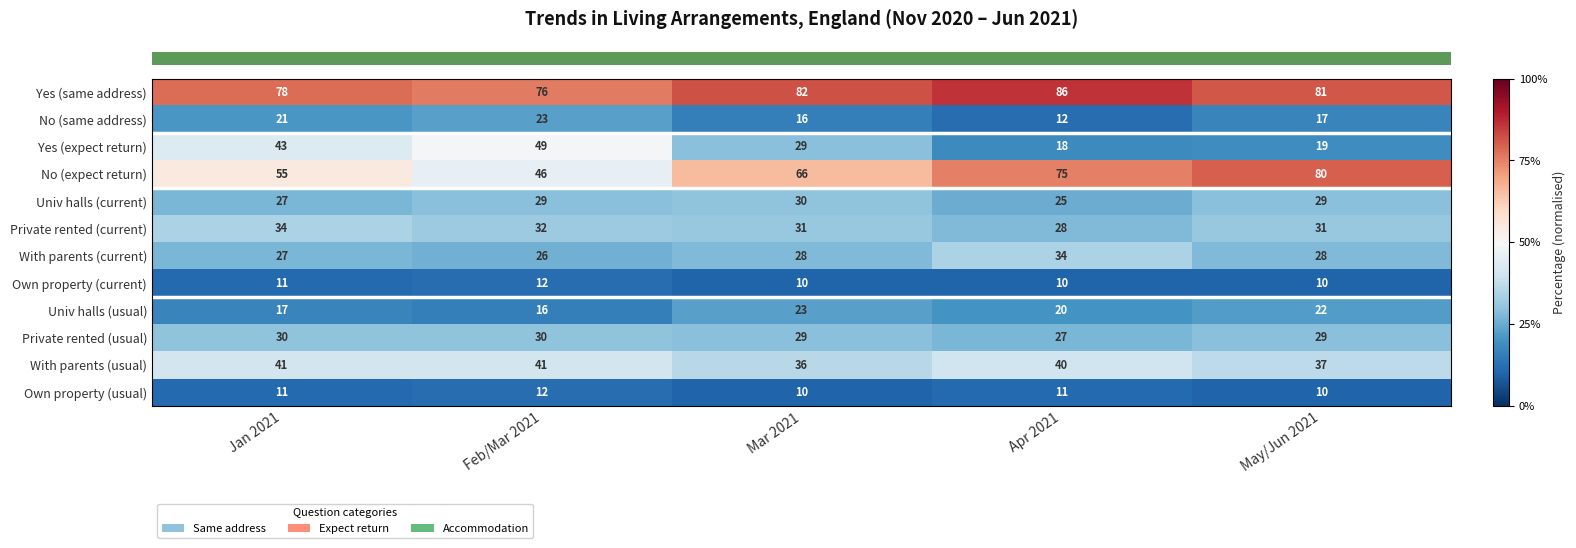

Which series changed the most between Feb/Mar 2021 and Apr 2021?

Yes (expect return)